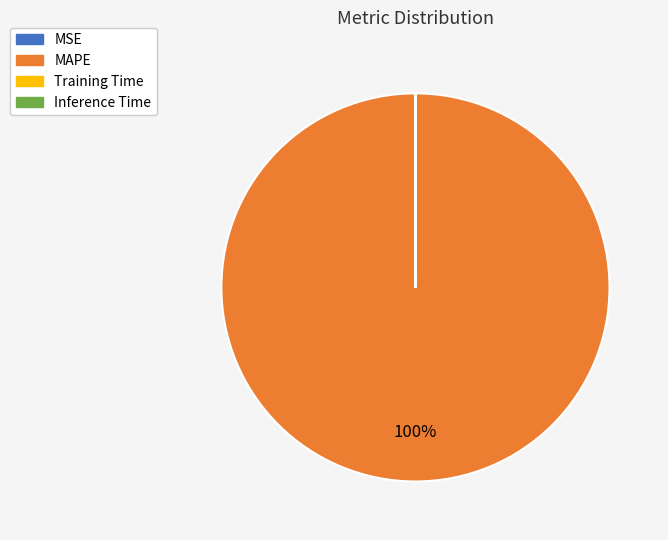

What is the largest slice in the pie chart?

MAPE